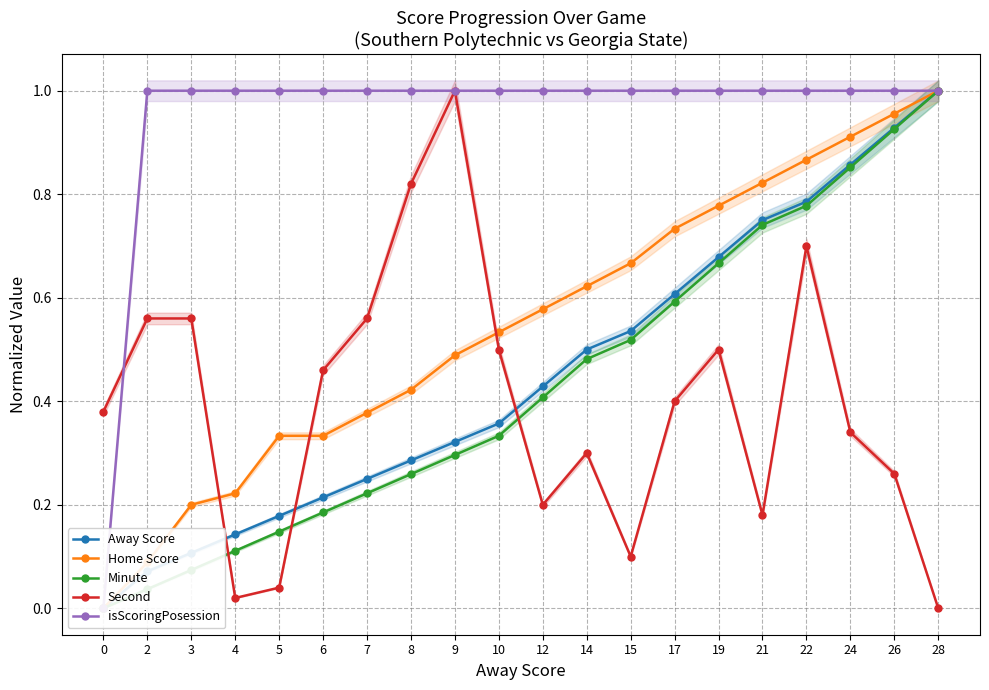

At which category does Second reach its first local valley?

4